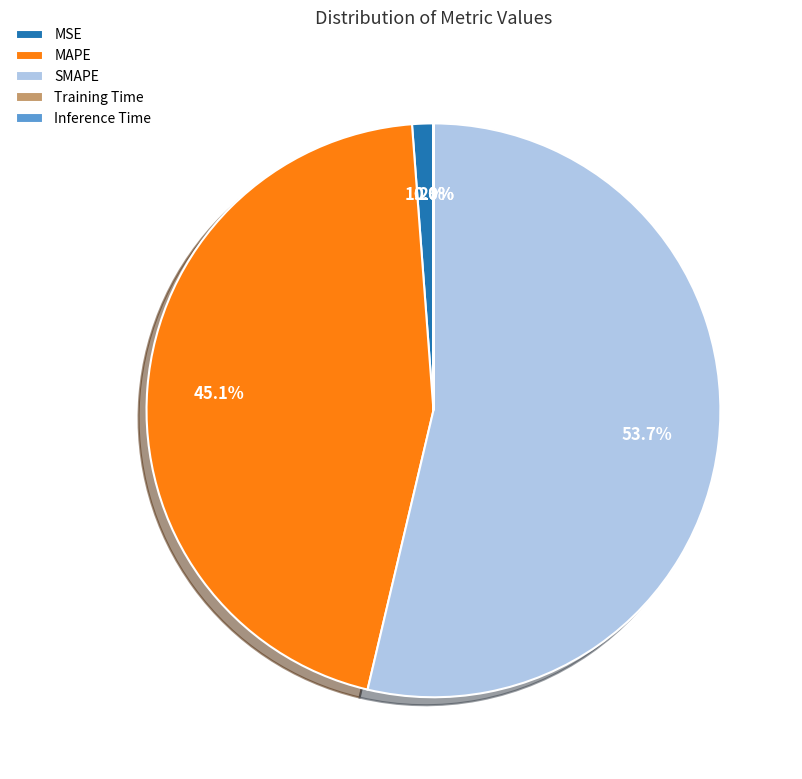

Which slice is the largest?

SMAPE